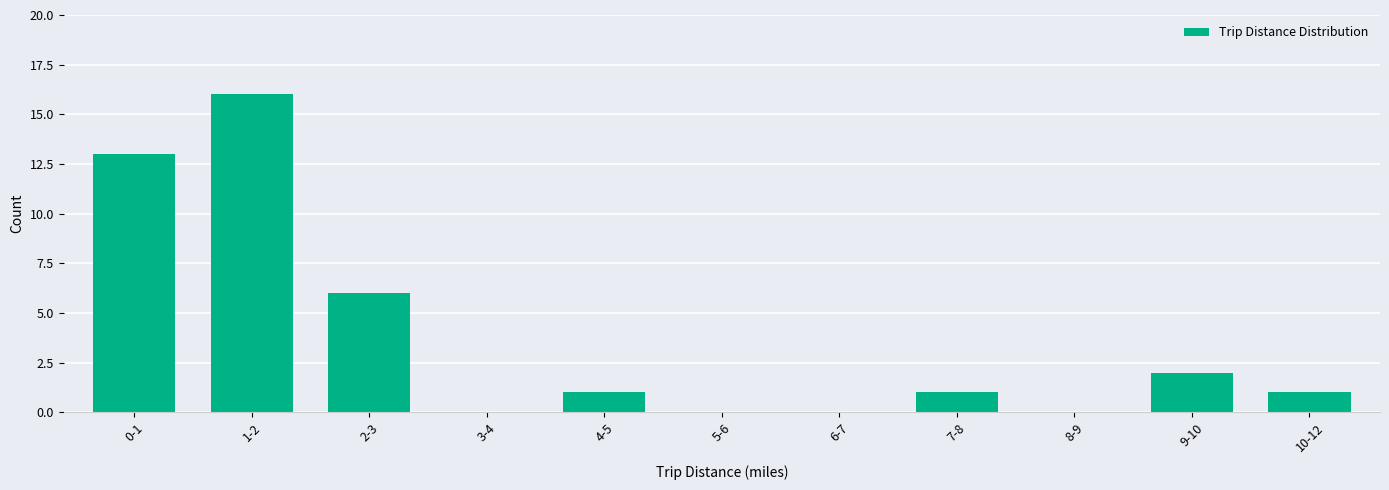

What is the change in value from 0-1 to 6-7?

-13